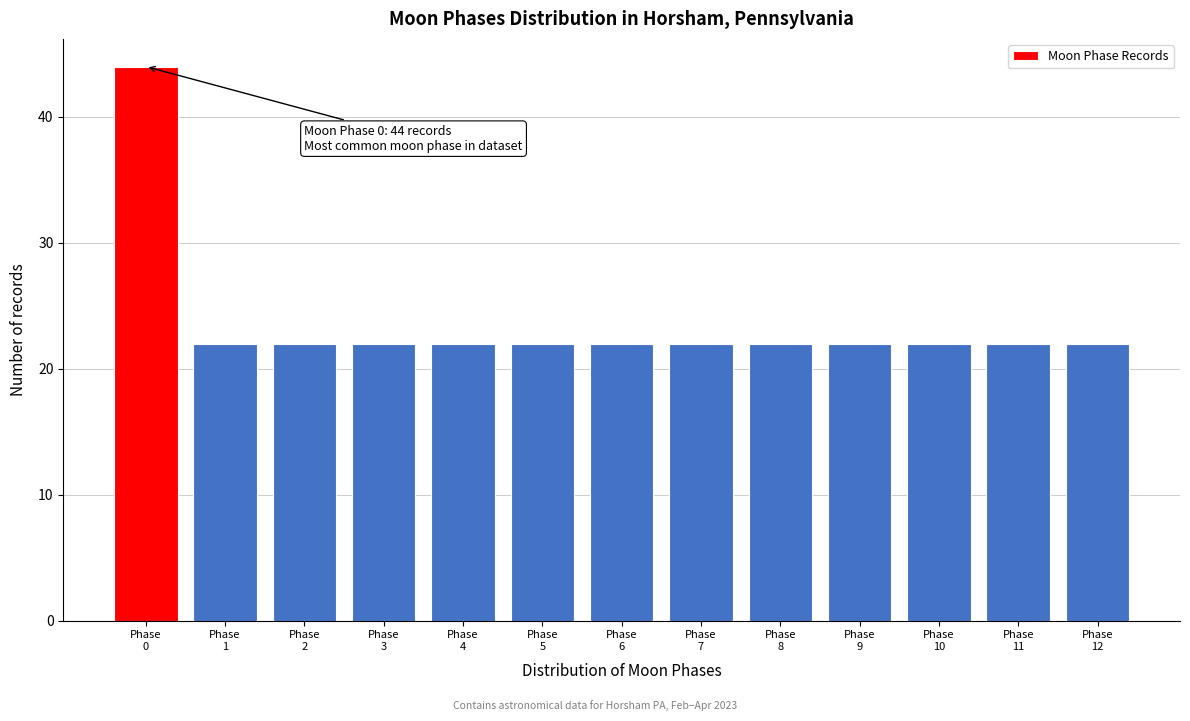

Reading right to left, what are all the values shown in this chart?

22	22	22	22	22	22	22	22	22	22	22	22	44